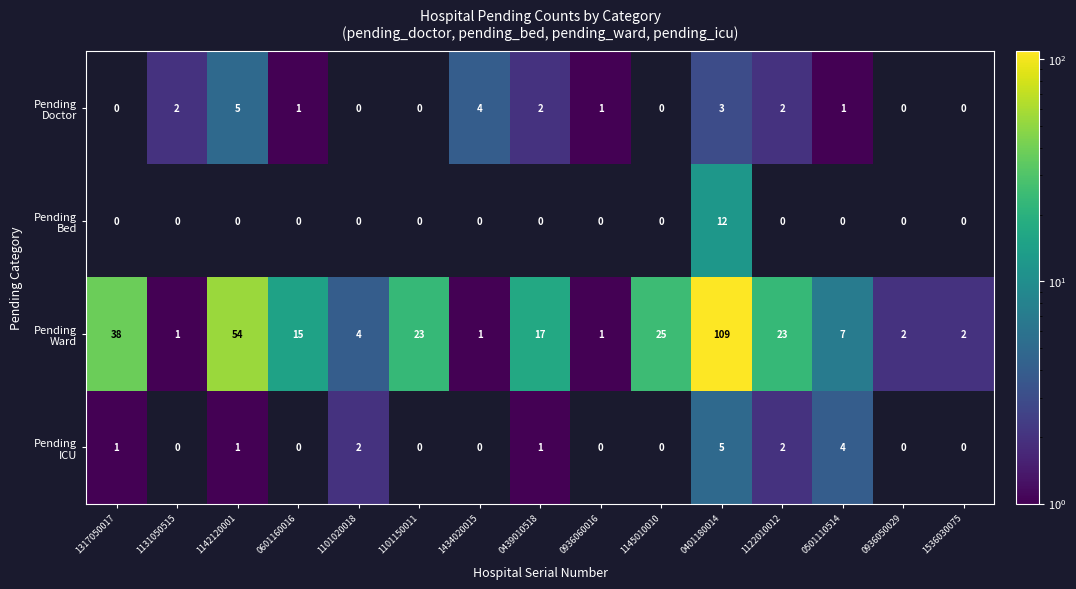

At which category is the sum across all series the highest?

0401180014